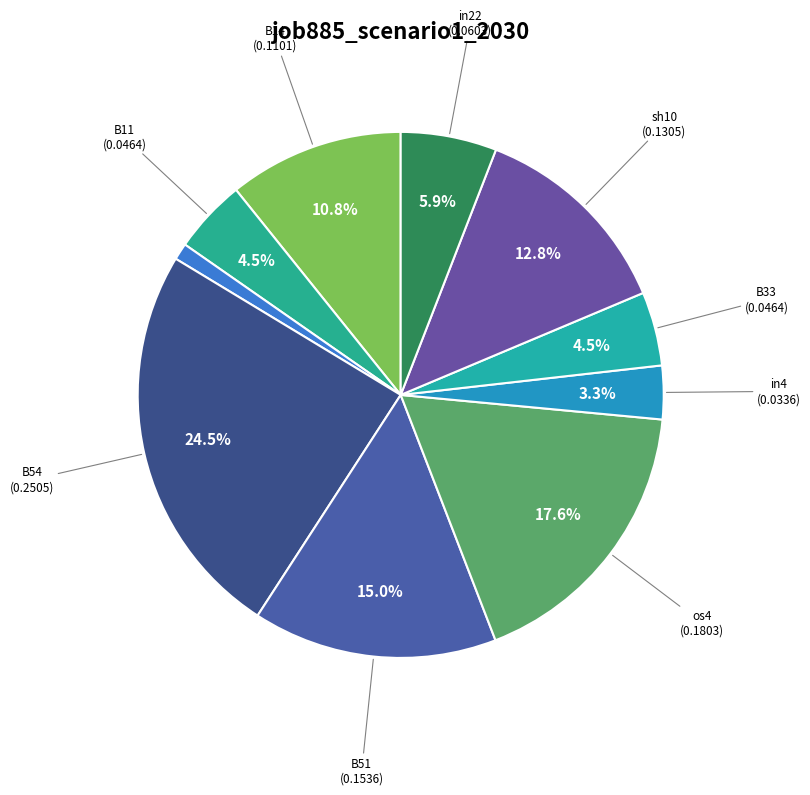

How many segments does this pie chart have?

10